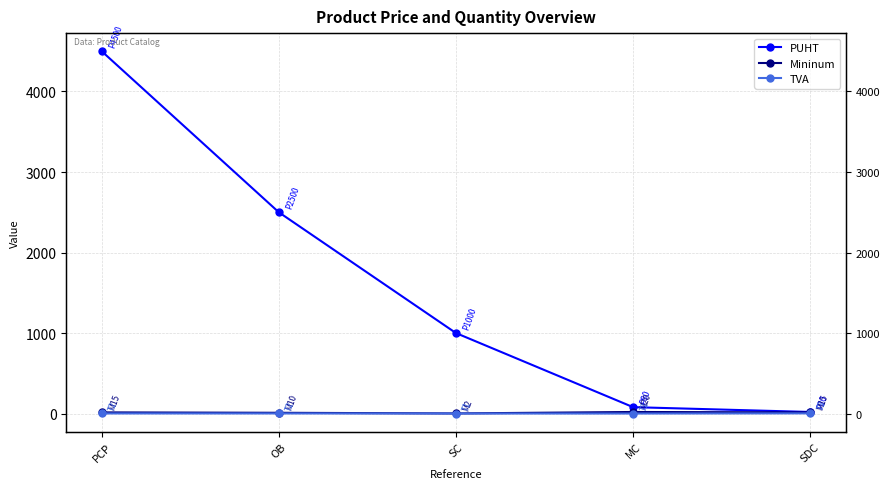

What is the spread (max minus min) of values at MC?

79